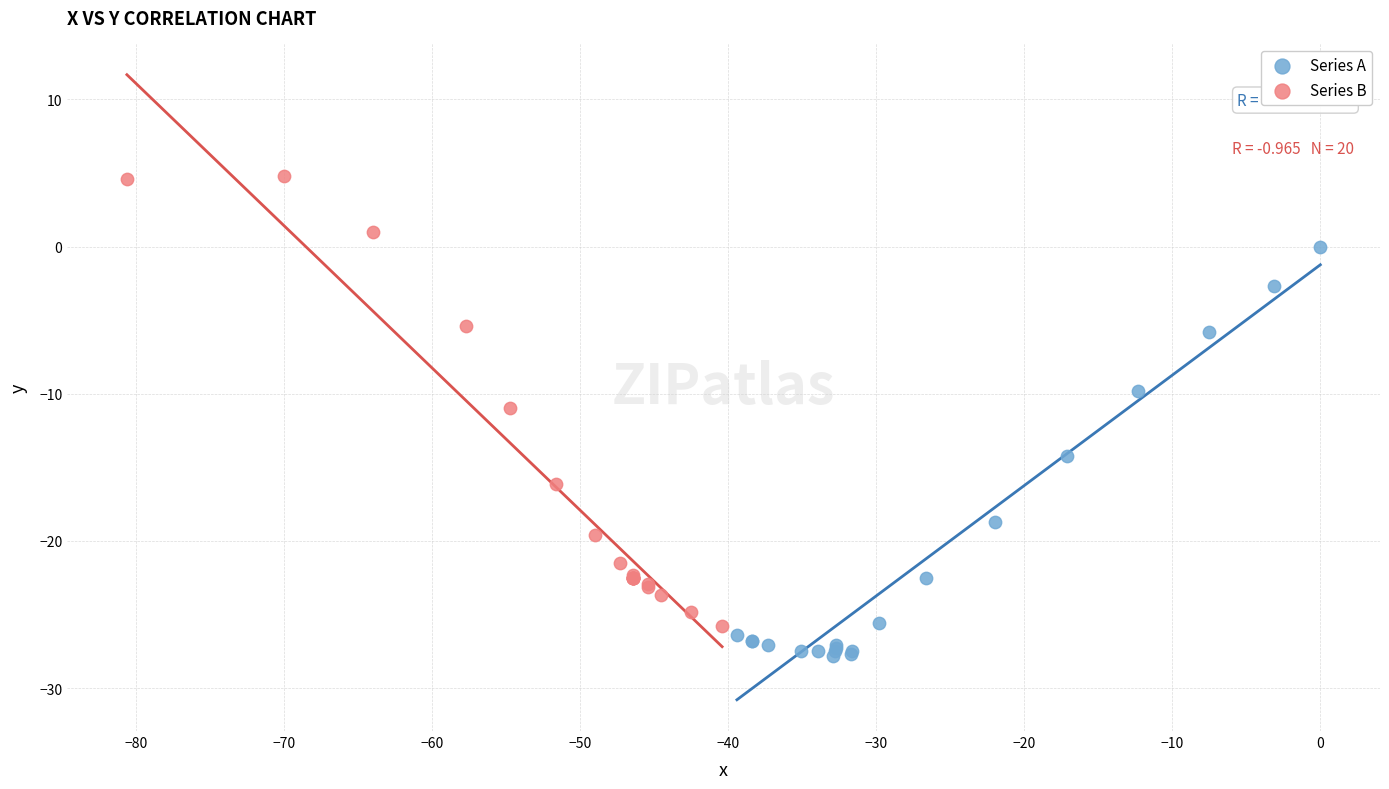

Which series contains the highest Y value?

Series B